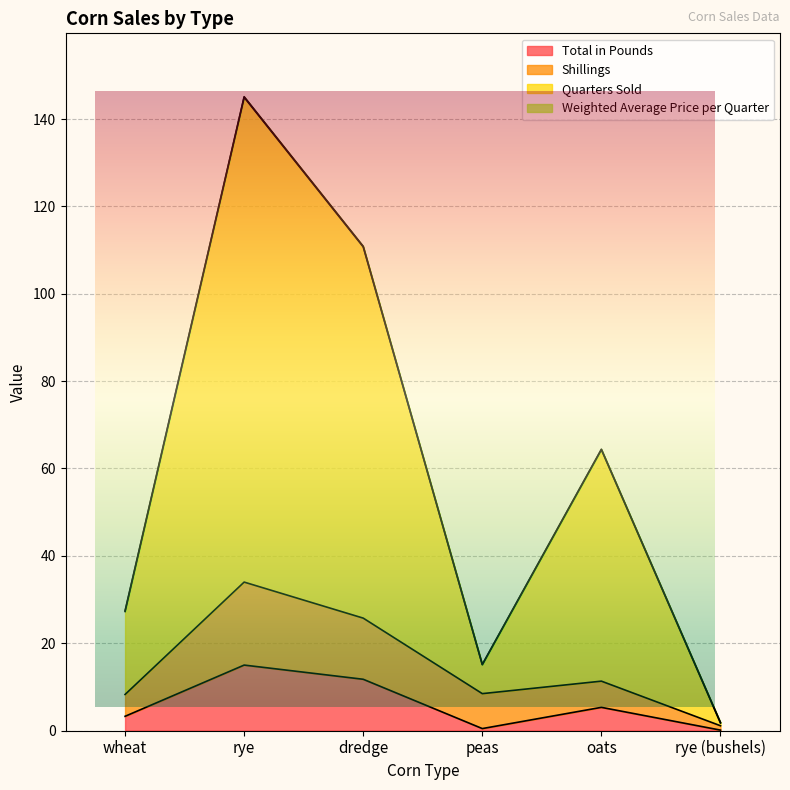

Between wheat and oats, which is larger?

oats